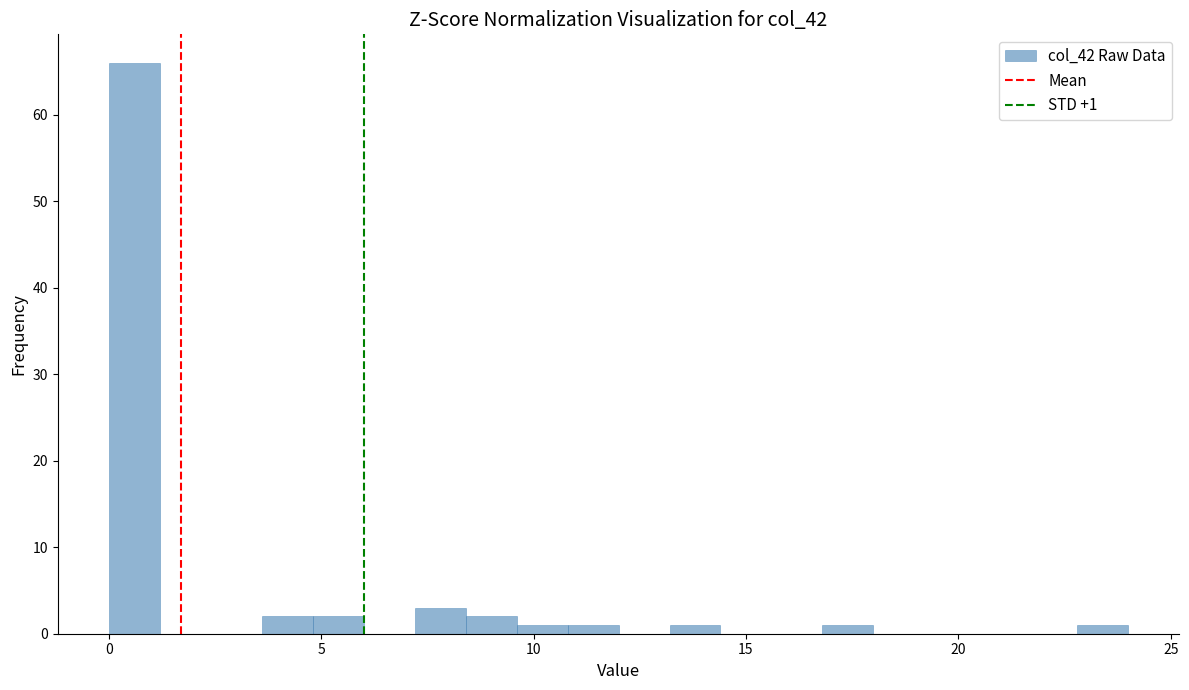

Read against the x-axis, roughly where is the centre of the tallest bar?

0.5